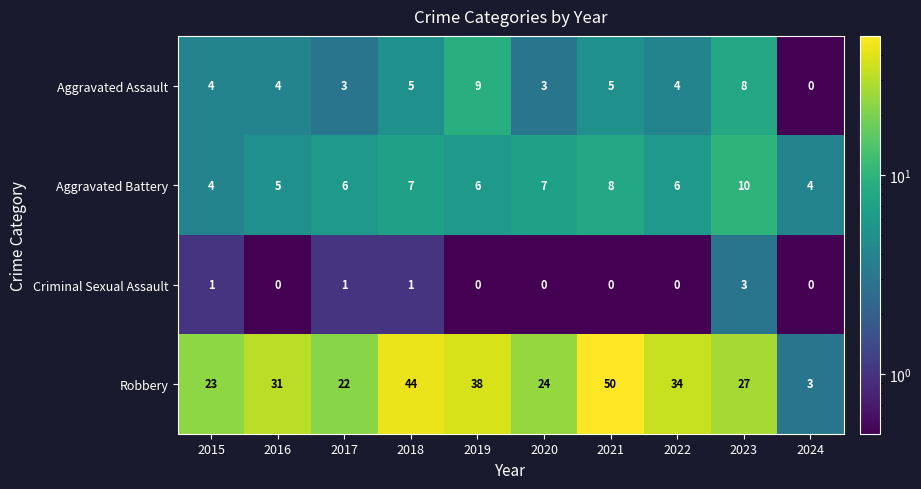

Which category has the highest value across all series?

2021